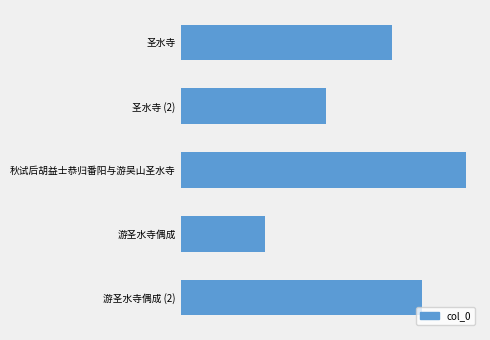

Does the chart contain any negative values?

No